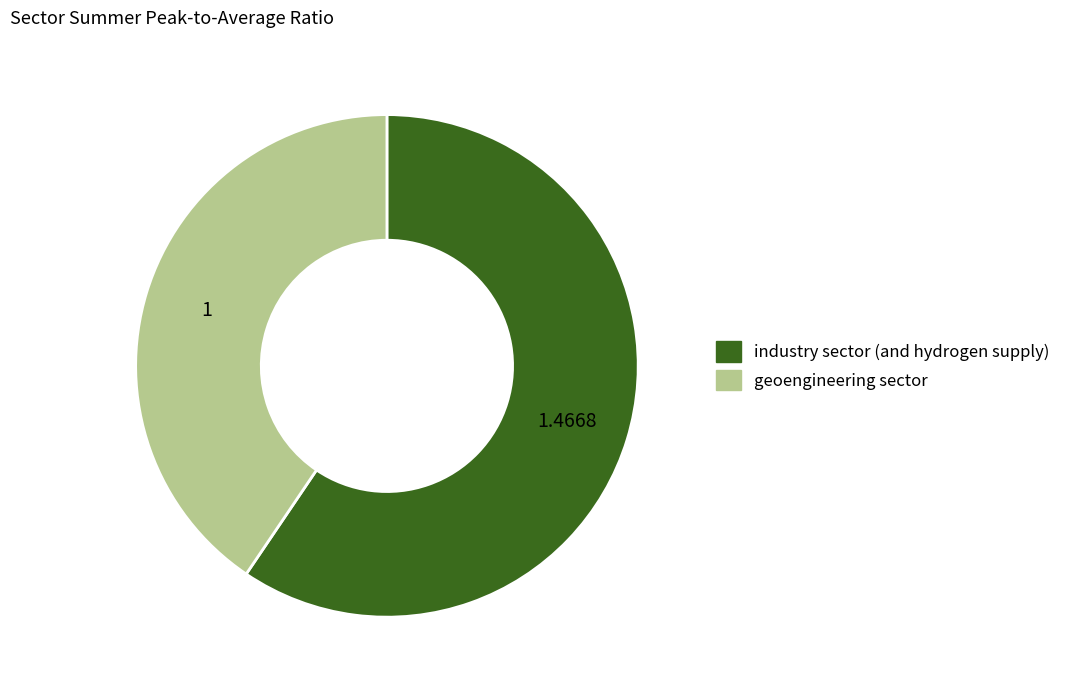

Is it true that industry sector (and hydrogen supply) is 59% of the pie?

True